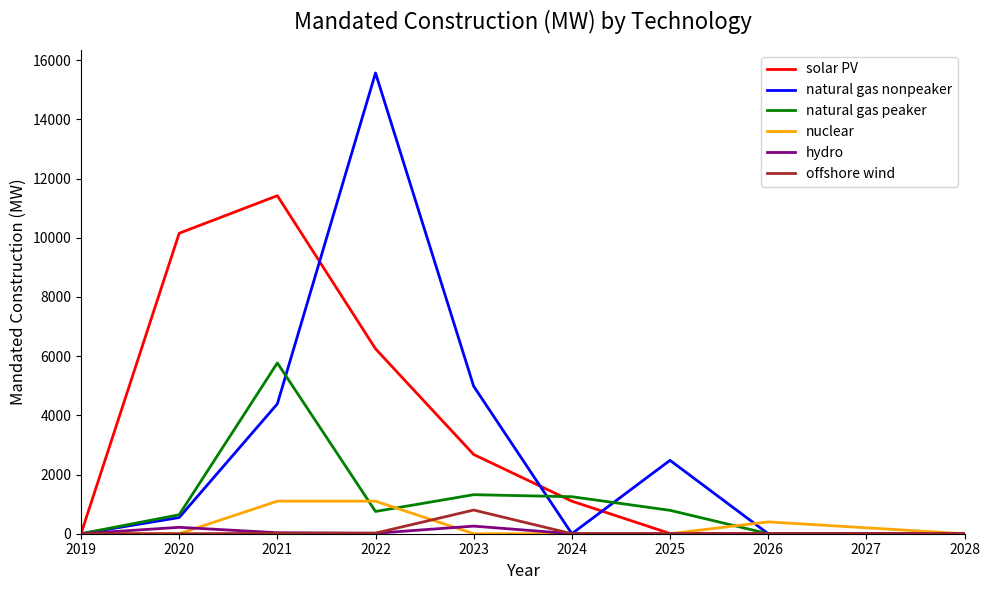

The value of solar PV at 2026 is 0.0. True or false?

True